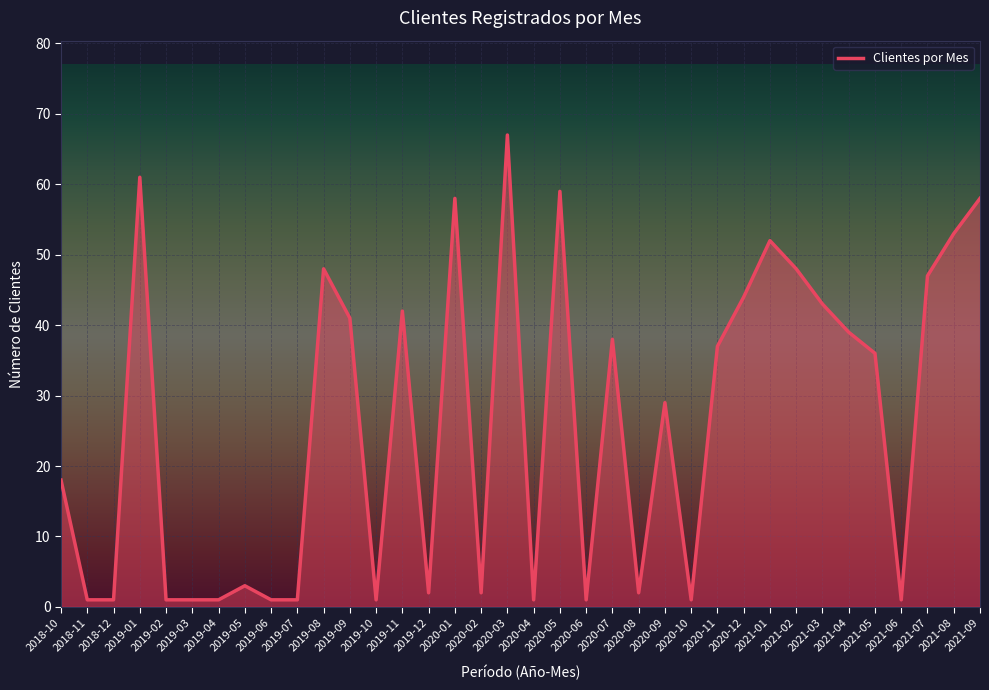

What is the change in value from 2019-01 to 2019-10?

-60